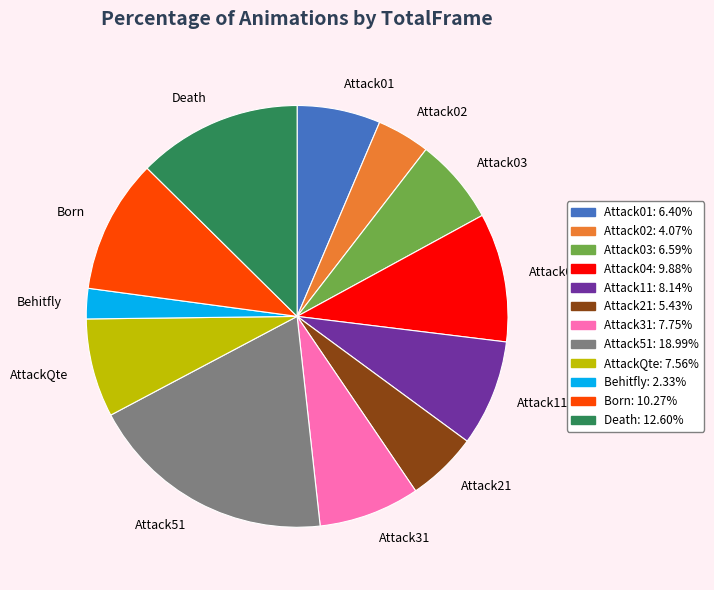

How many slices are in this pie chart?

12